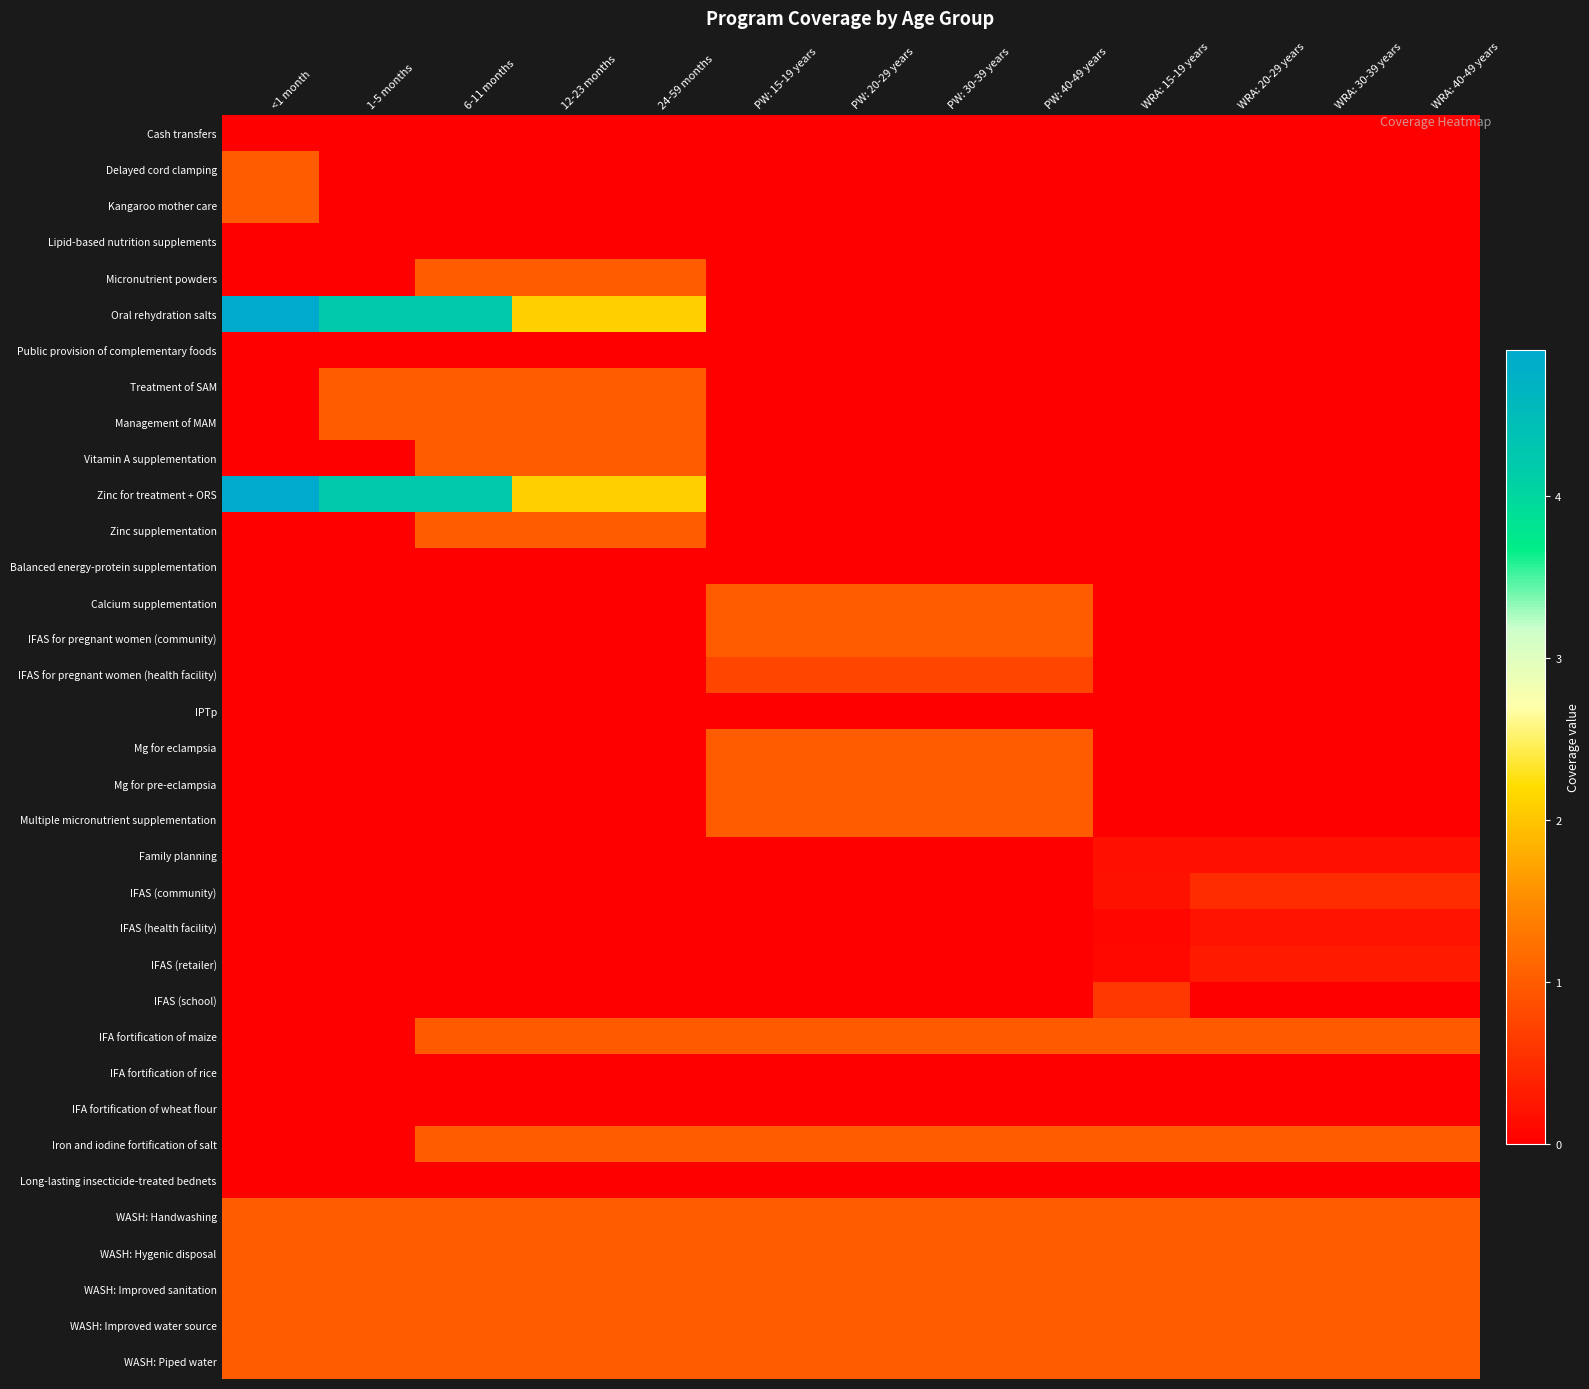

How many series are shown in this chart?

35